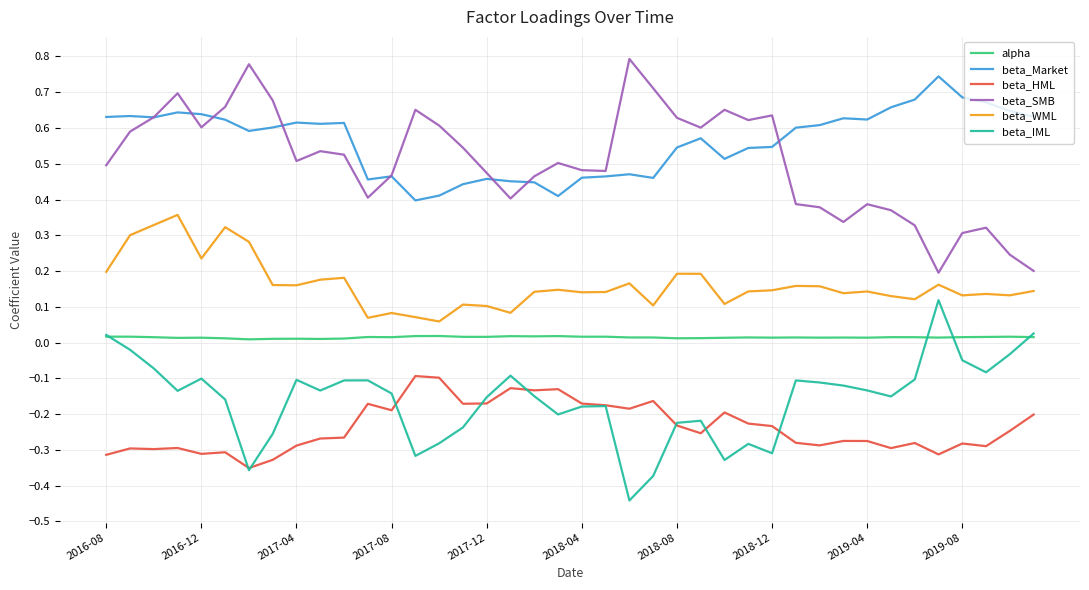

What are all the series names shown in the legend?

alpha, beta_Market, beta_HML, beta_SMB, beta_WML, beta_IML